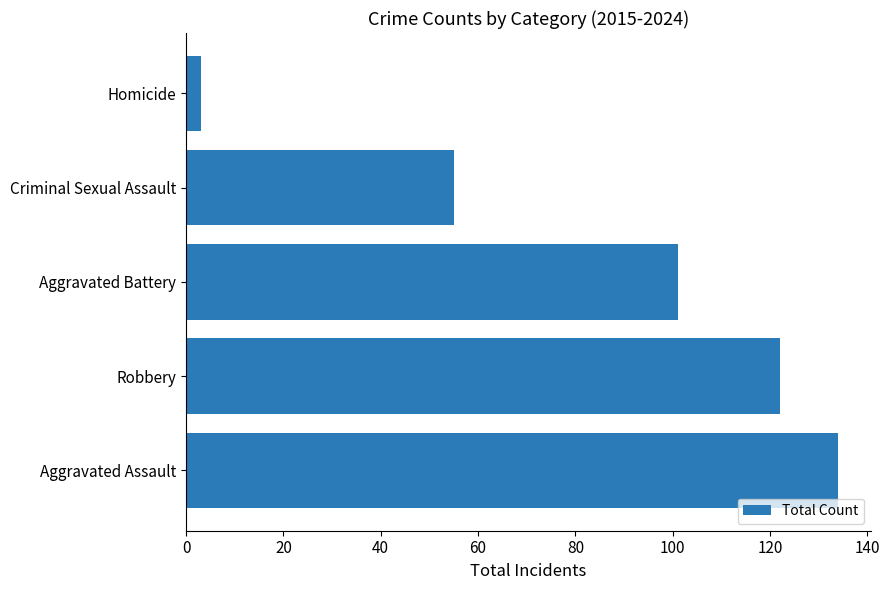

List the labels in order of value, largest first.

Aggravated Assault, Robbery, Aggravated Battery, Criminal Sexual Assault, Homicide